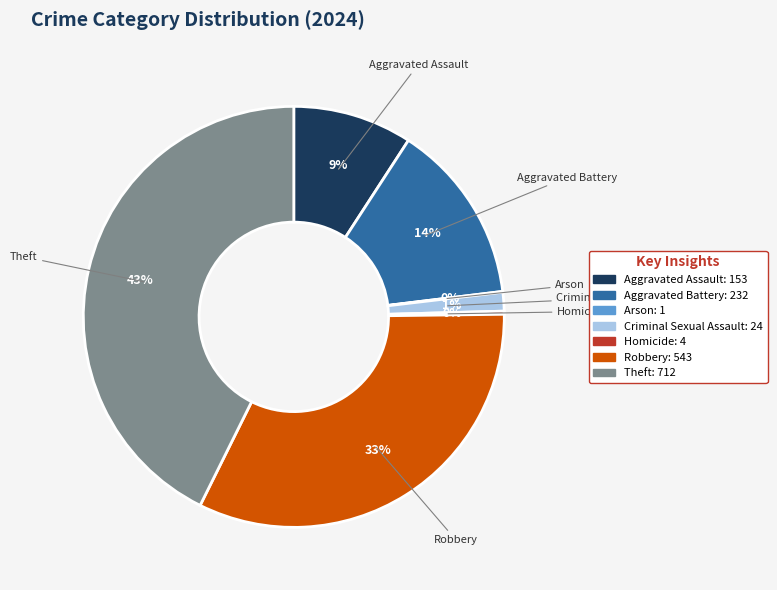

Does Robbery account for over 50% of the chart?

No